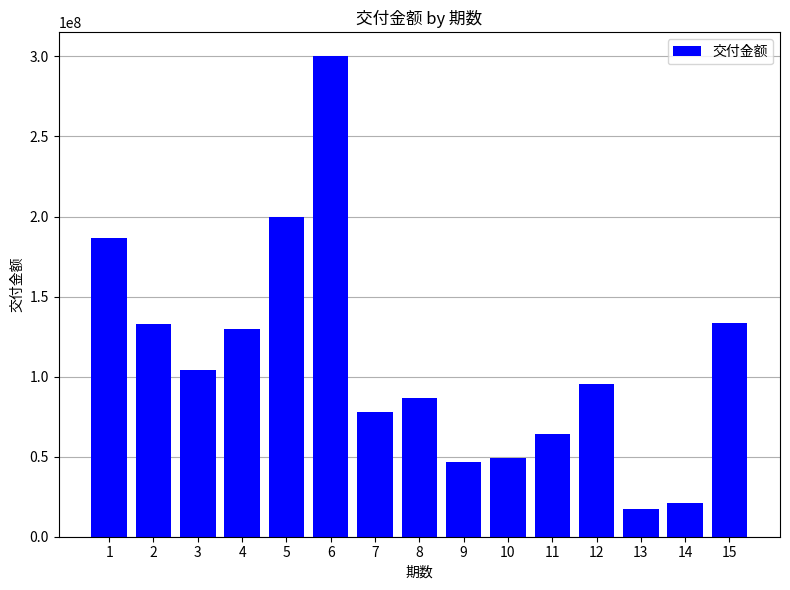

What is the value of the 5th bar from the left?

200000000